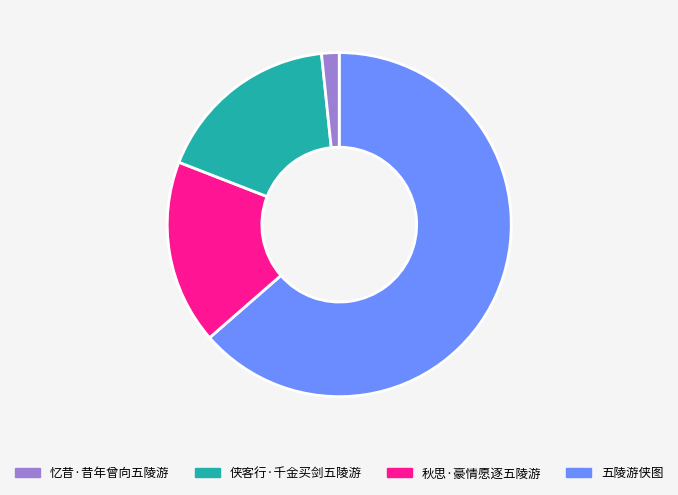

Is there any slice that represents more than half of the pie?

Yes